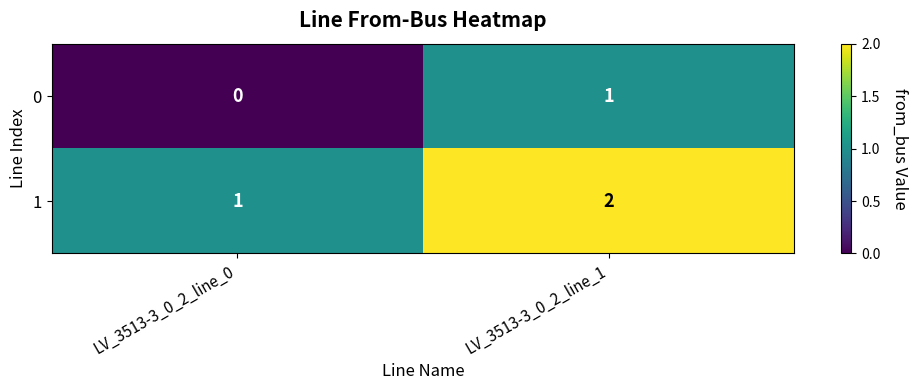

Rank the series by their average value, from lowest to highest.

0, 1